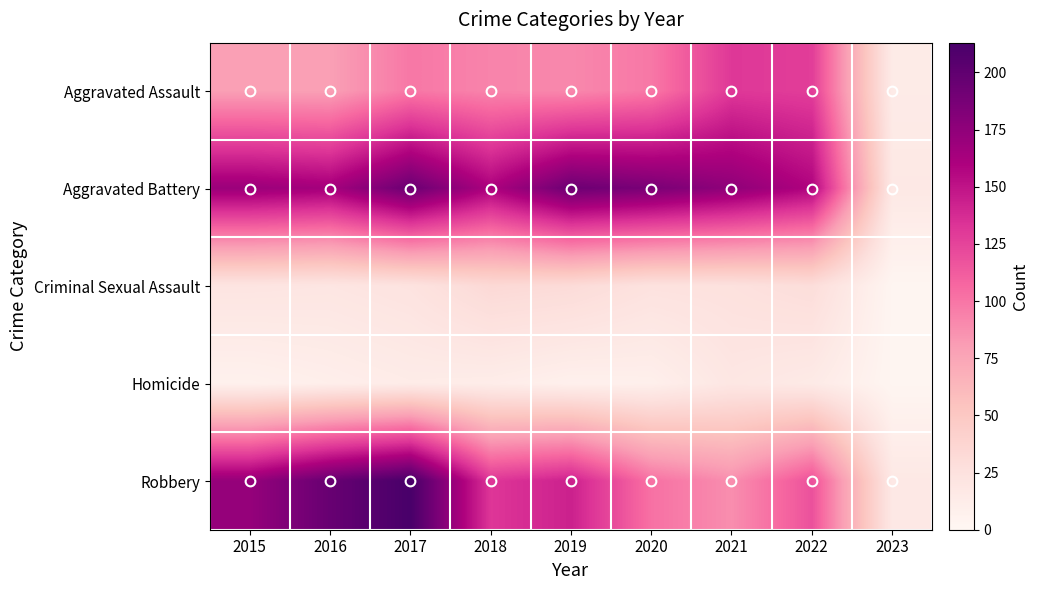

Which series has the largest range (max minus min)?

Robbery